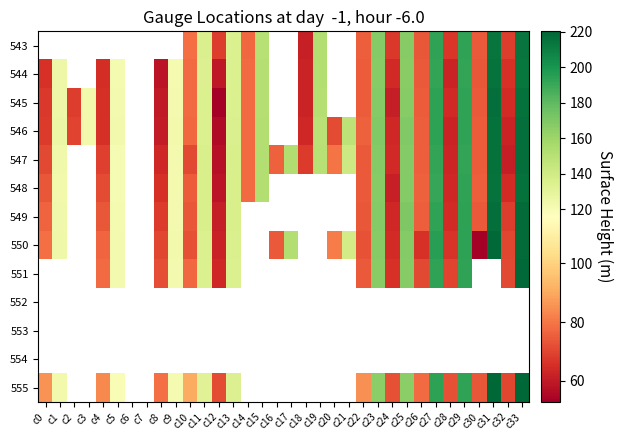

Is it true that 549 equals 73.7 at c22?

True